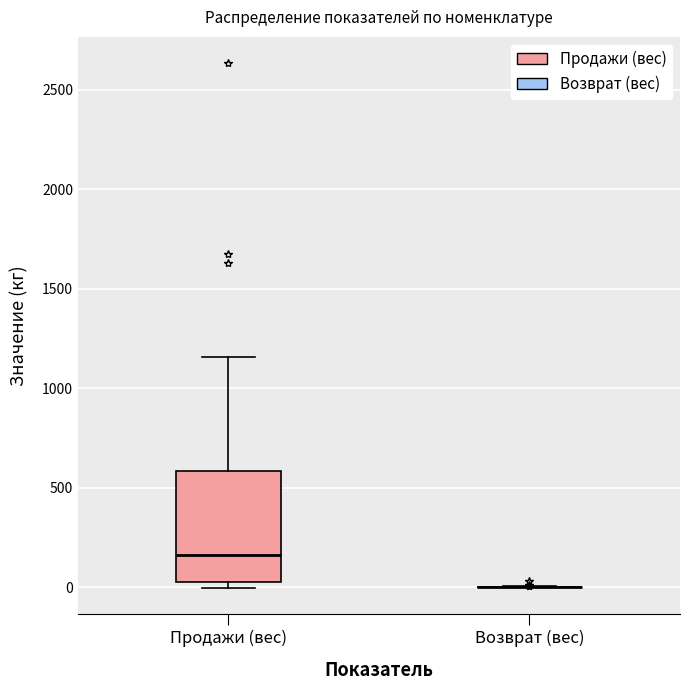

Reading left to right, transcribe this box plot: for each box, give where its median line is, the range the box spans, and where its two whiskers end, as read against the y-axis. The values are not printed on the chart, so give them approximately, as read against the axis.

Продажи (вес): median 150, box 50 to 600, whiskers 0 to 1150
Возврат (вес): box collapsed to a line at 0, whiskers 0 to 0